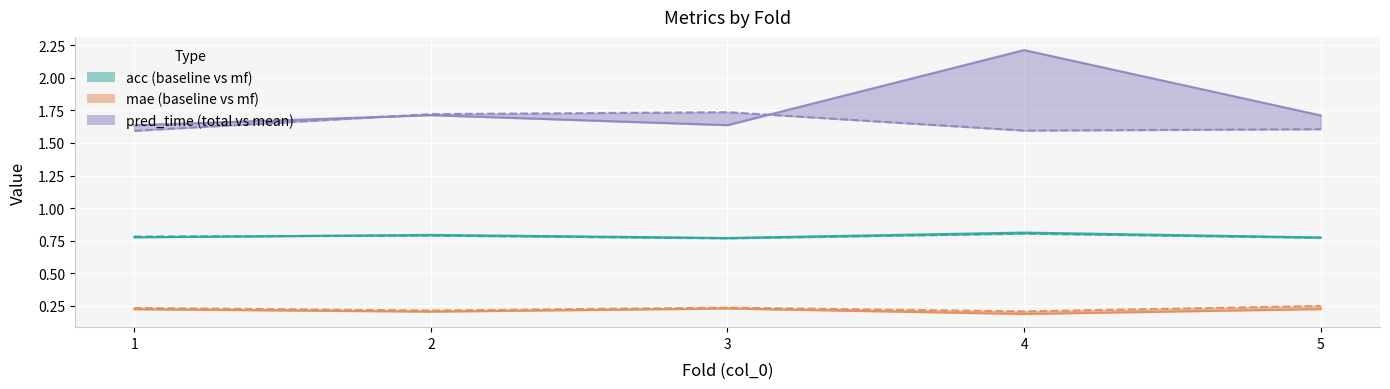

At which category does the chart reach its minimum across all series?

4